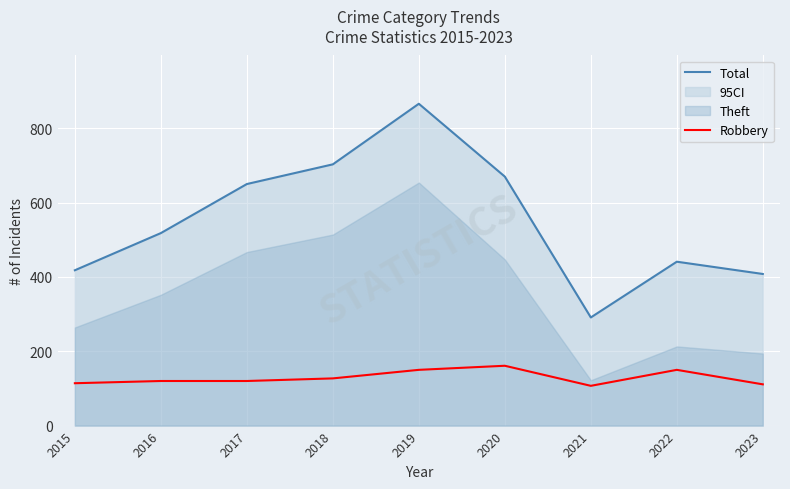

What is the difference between the maximum and minimum values in the Total series?

575